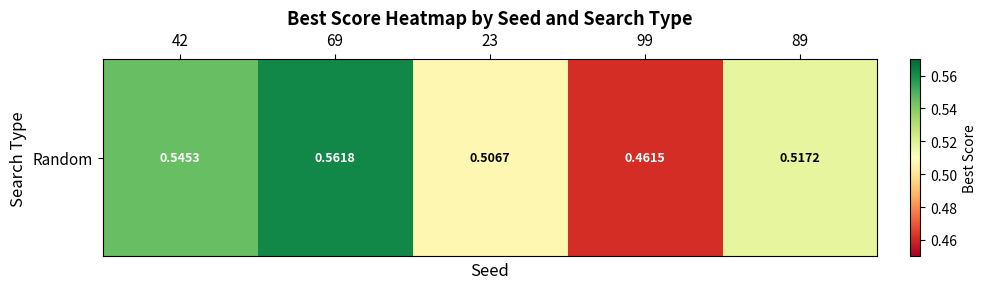

Which label corresponds to the largest value in the chart?

69